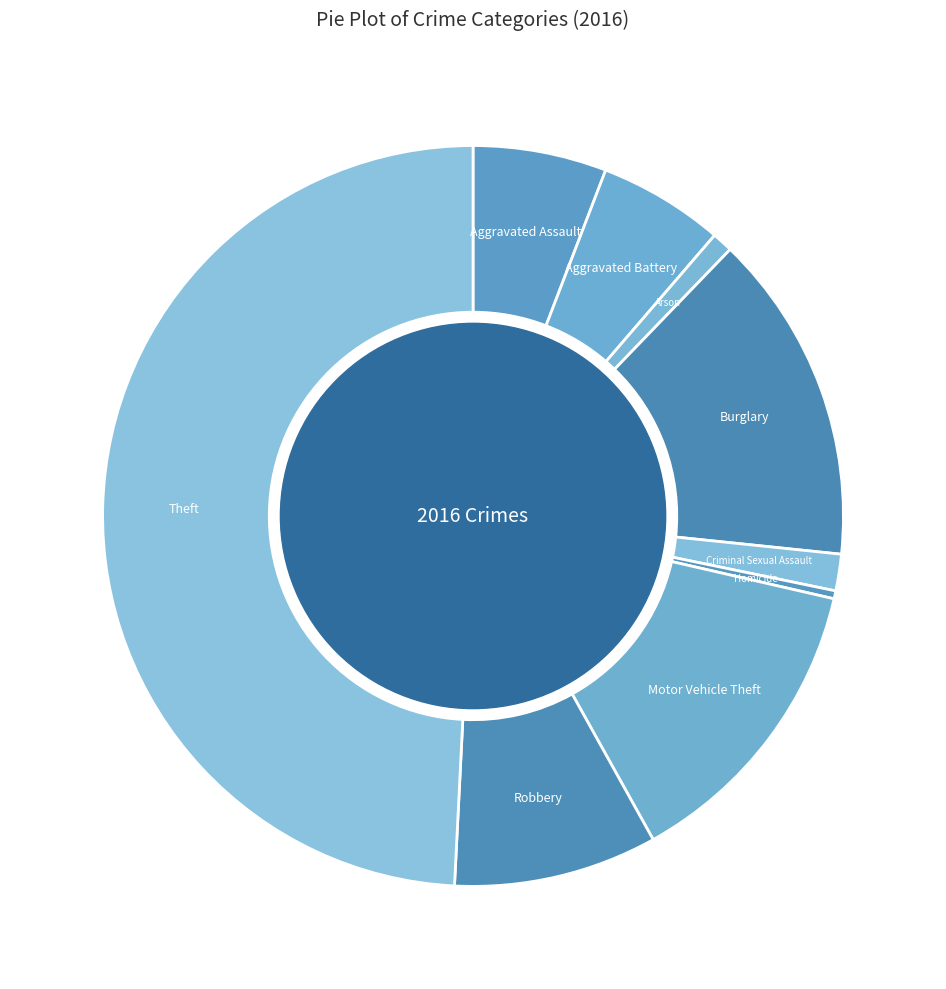

How many segments does this pie chart have?

9